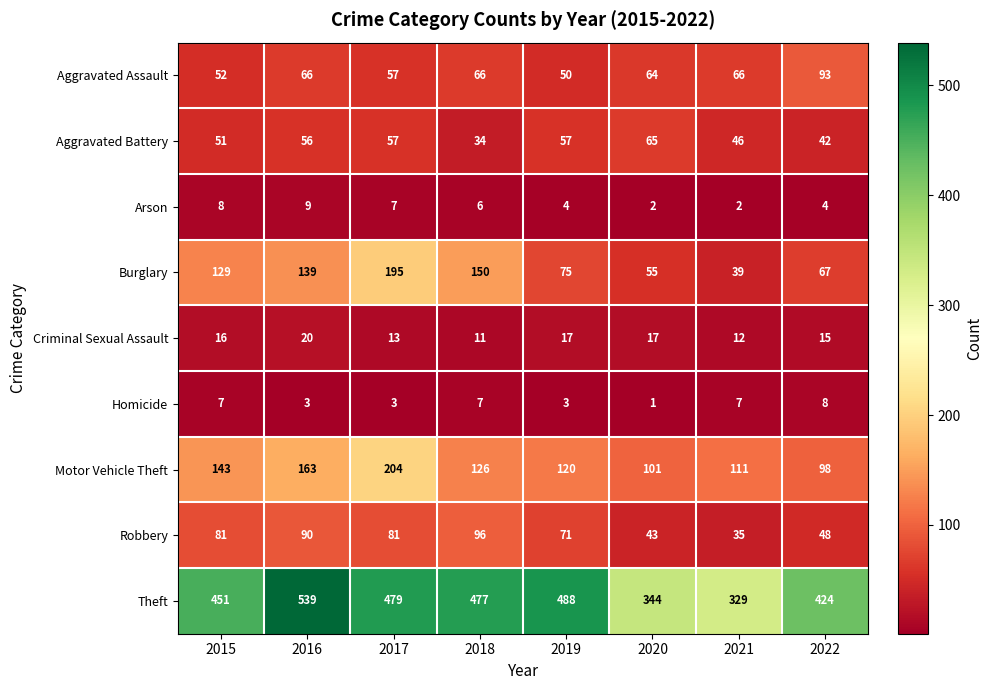

What is the difference between the highest and lowest values at 2018?

471